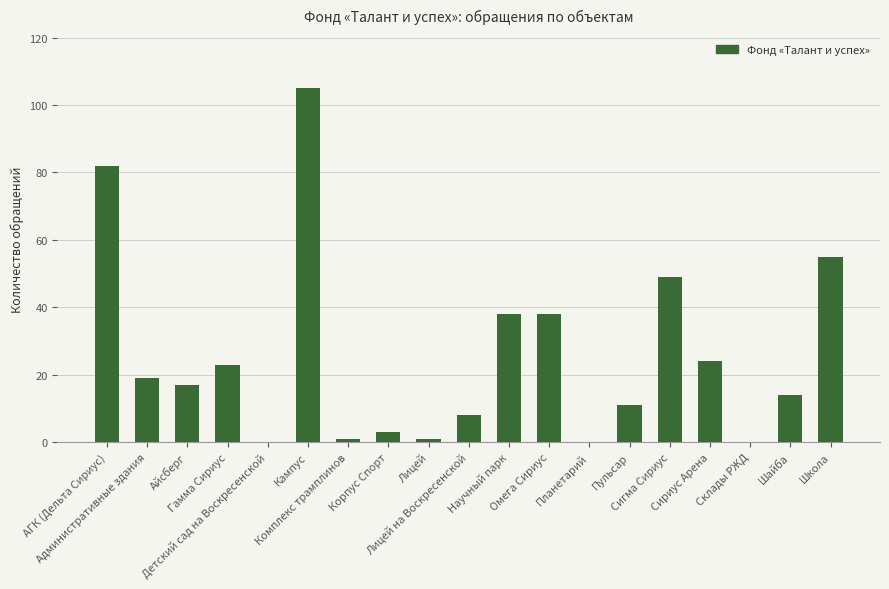

What is the maximum value shown in the chart?

105